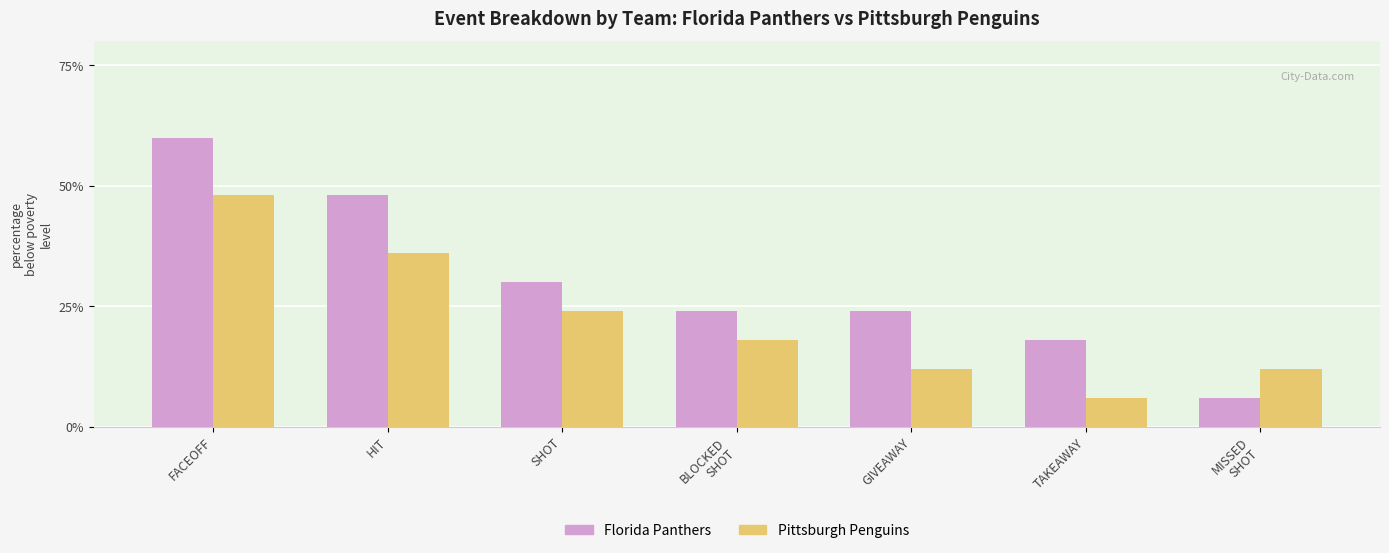

Count the number of data series in this chart.

2